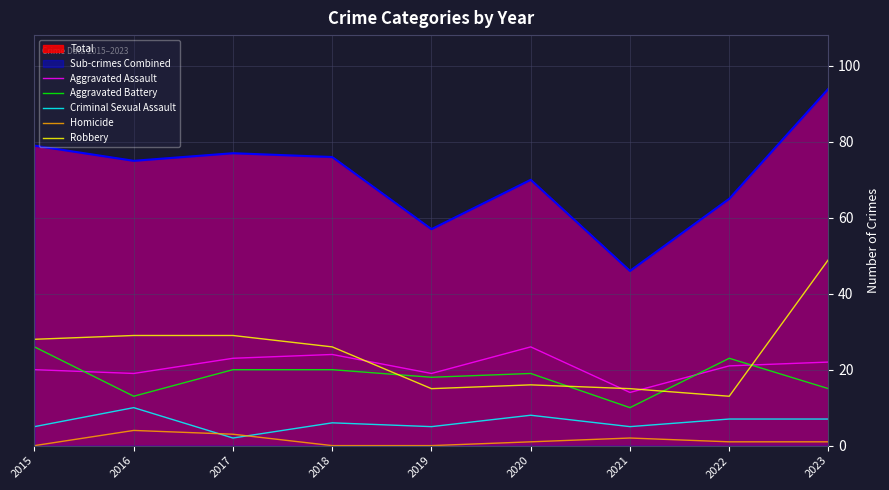

In Aggravated Battery, how many points are higher than both neighbors (excluding endpoints)?

2